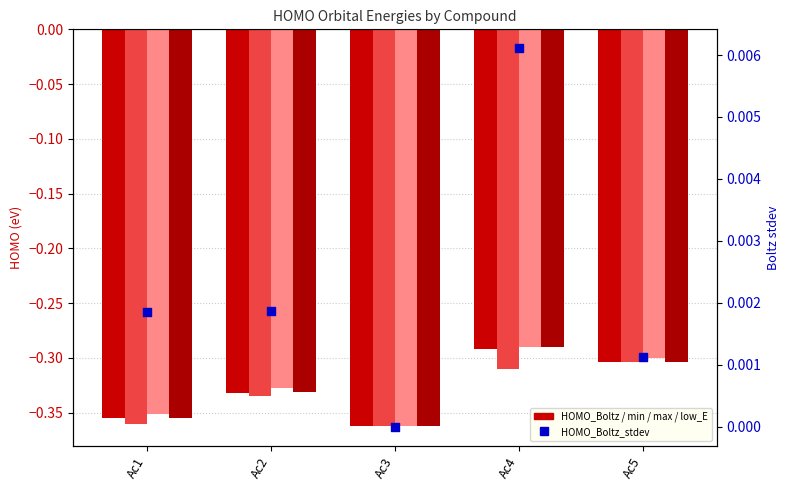

Which series reaches the minimum Y coordinate?

HOMO_Boltz